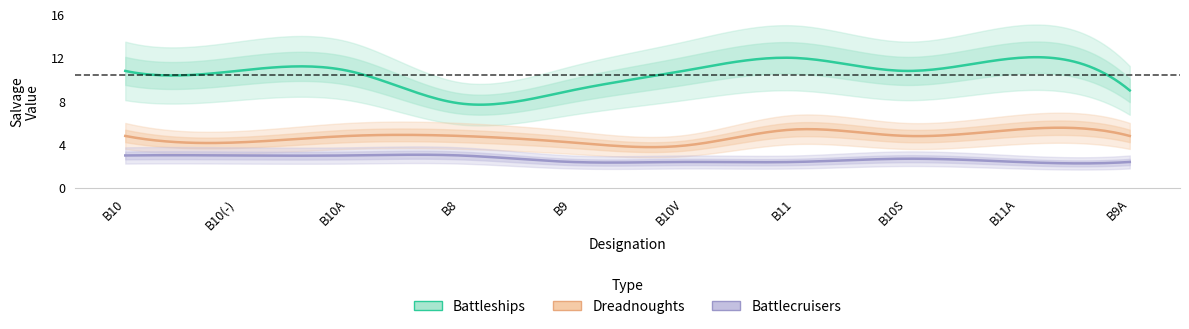

Which category has the lowest value across all series?

B9